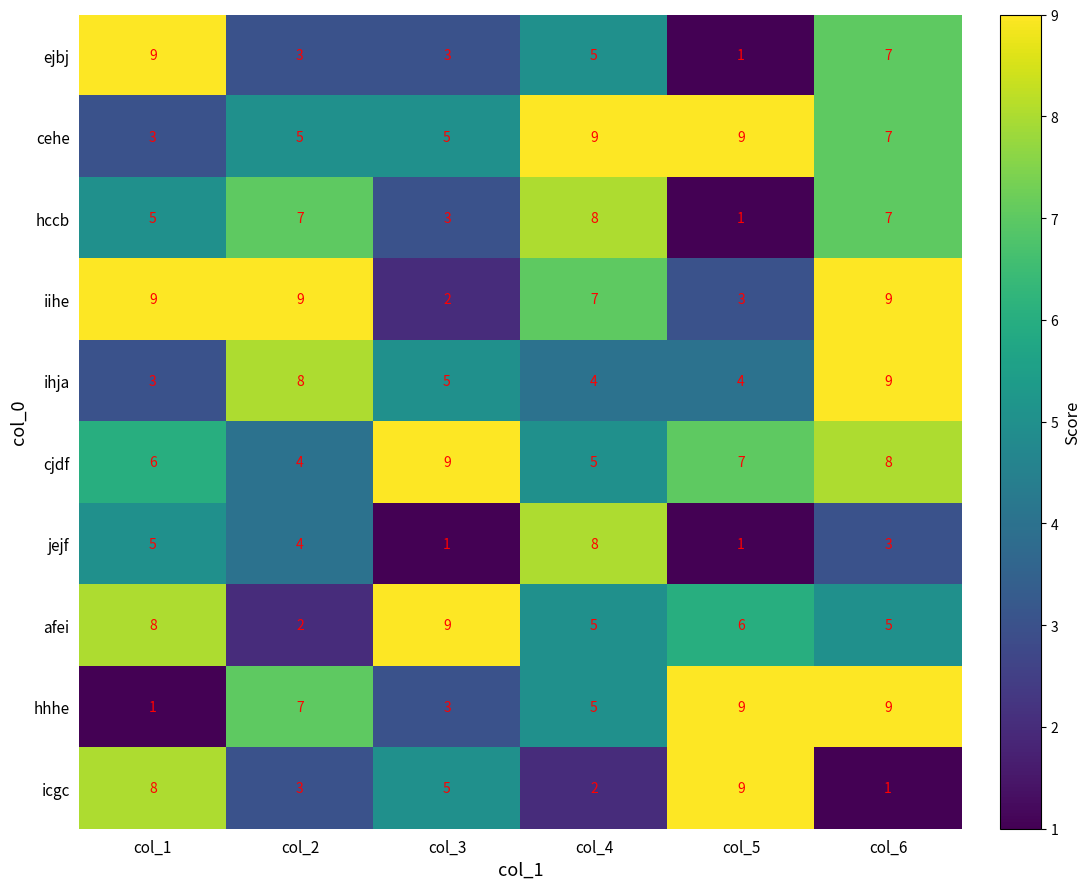

True or false: hccb has a value of 1 at col_5.

True